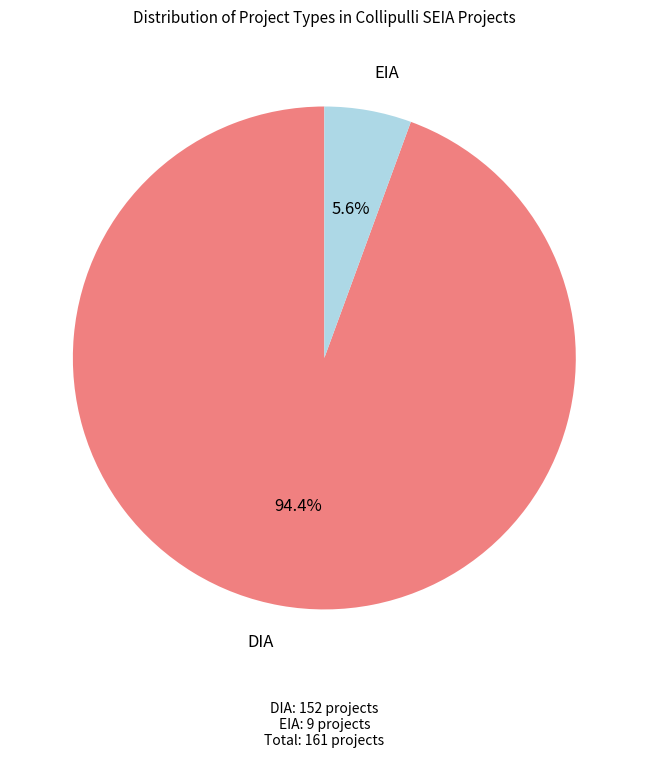

Does any single category account for the majority?

Yes